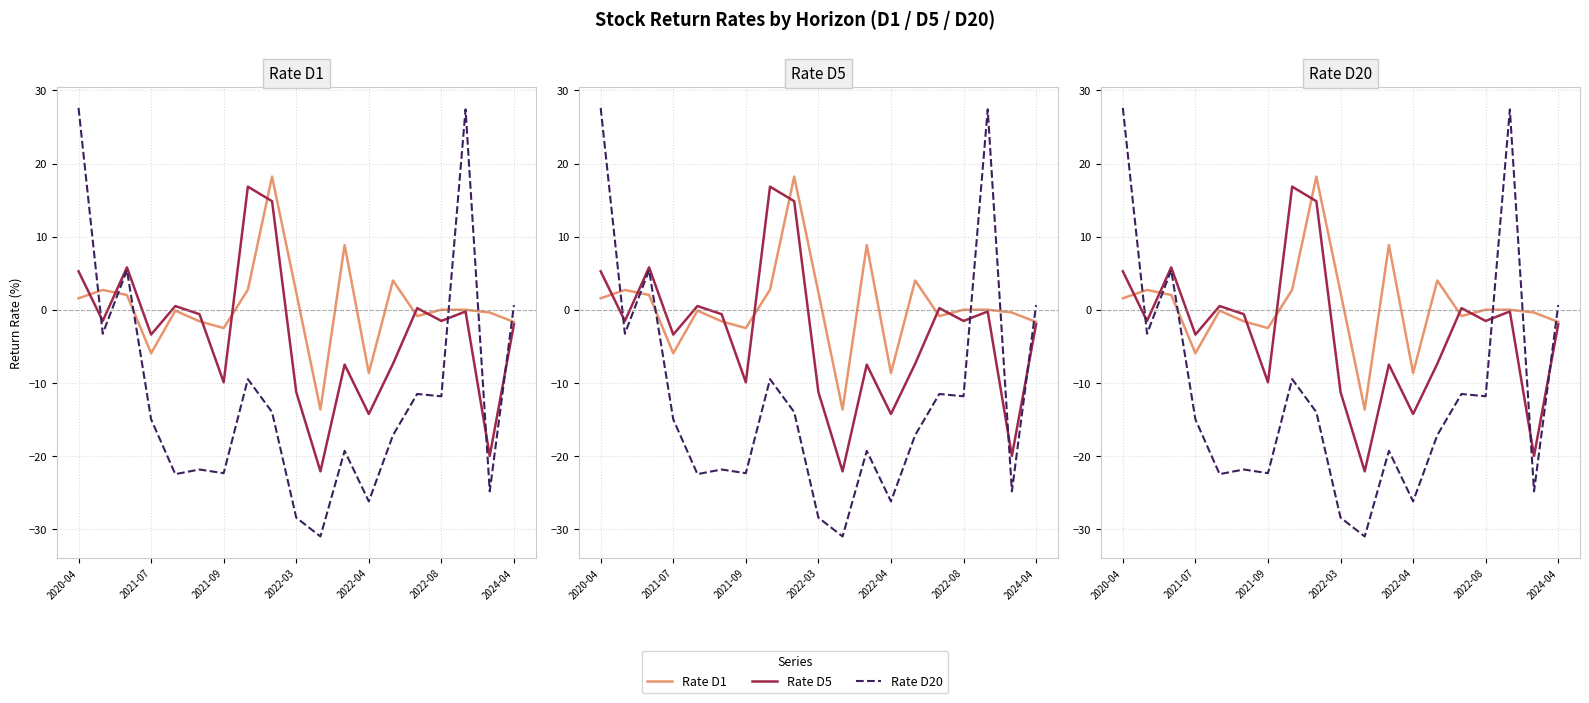

How many positive values does the Rate D20 series have?

4